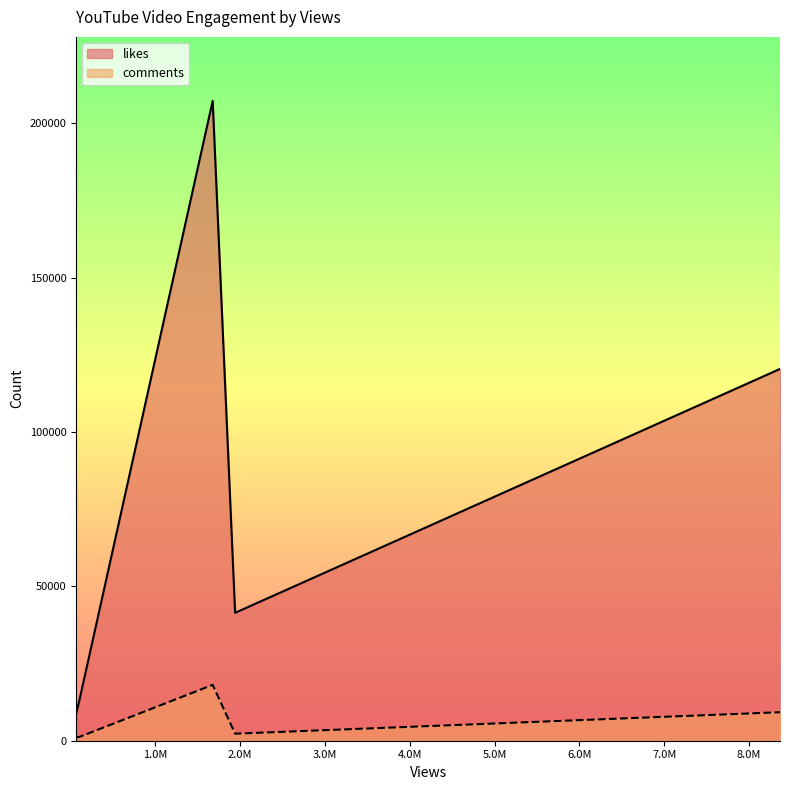

Between 1674893 and 1939427, which series saw the biggest shift?

likes